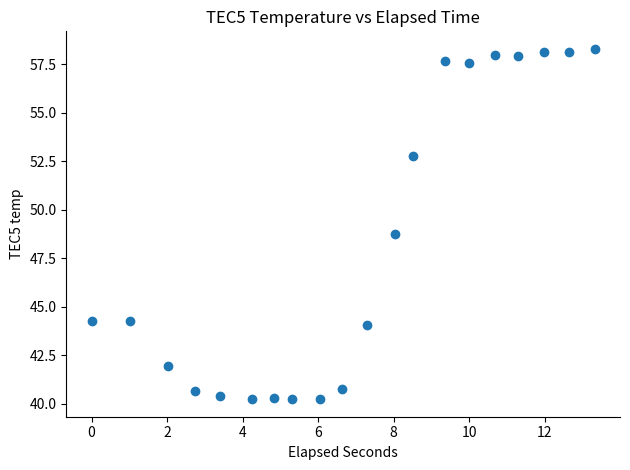

What is the range of Y values (max minus min)?

18.1